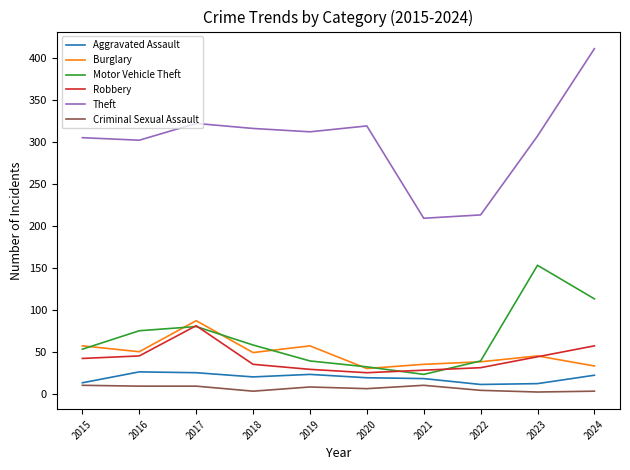

Which series changed the most between 2016 and 2017?

Burglary